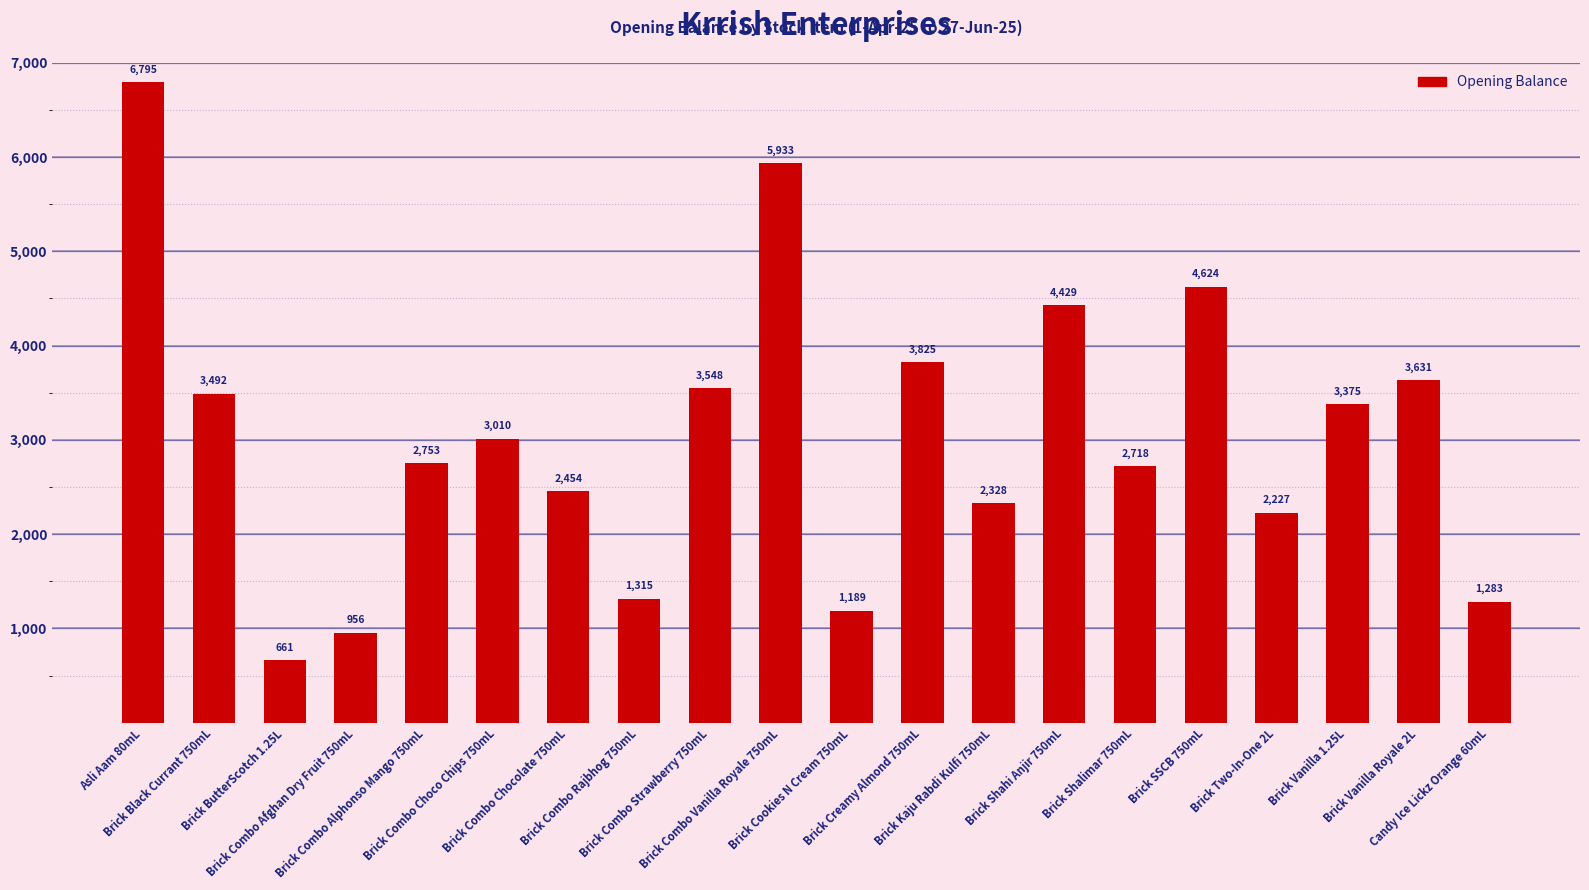

What value does the data have at Brick Kaju Rabdi Kulfi 750mL?

2327.8